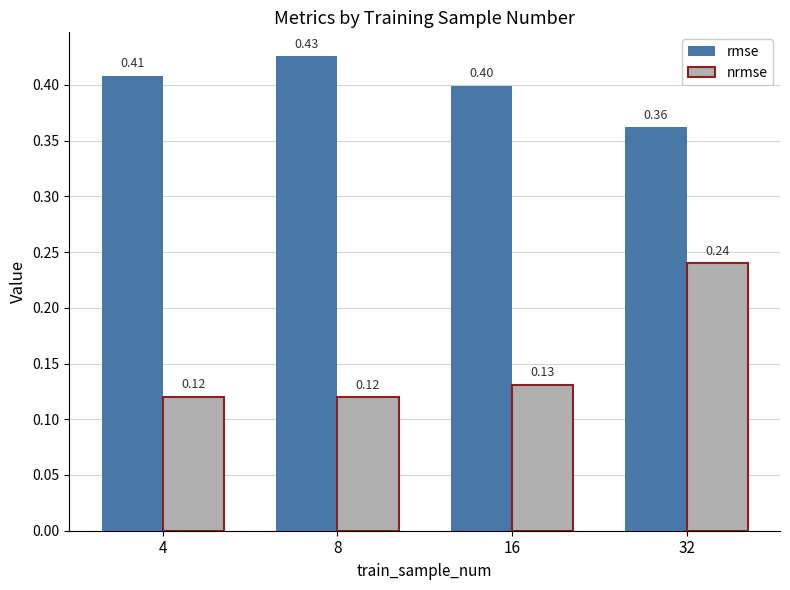

Rank the categories by rmse value from highest to lowest.

8, 4, 16, 32